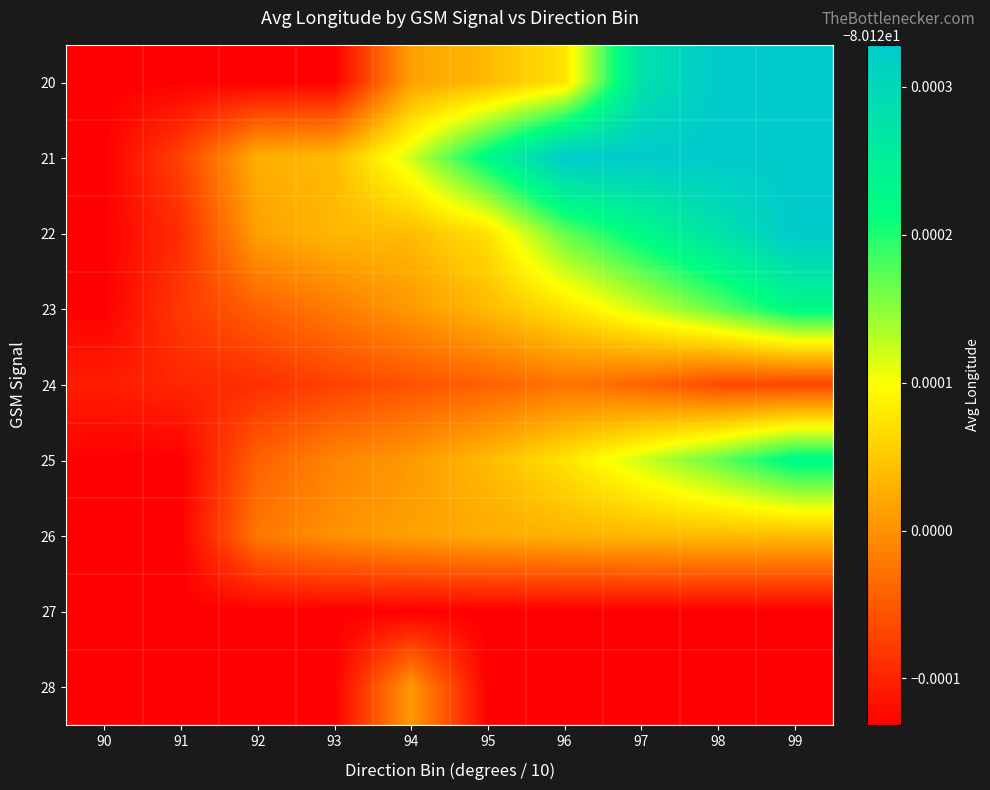

Reading right to left, extract all data points from this chart.

20: 99=-80.1	98=-80.1	97=-80.1	96=-80.1	95=-80.1	94=-80.1	93=-80.1	92=-80.1	91=-80.1	90=-80.1
21: 99=-80.1	98=-80.1	97=-80.1	96=-80.1	95=-80.1	94=-80.1	93=-80.1	92=-80.1	91=-80.1	90=-80.1
22: 99=-80.1	98=-80.1	97=-80.1	96=-80.1	95=-80.1	94=-80.1	93=-80.1	92=-80.1	91=-80.1	90=-80.1
23: 99=-80.1	98=-80.1	97=-80.1	96=-80.1	95=-80.1	94=-80.1	93=-80.1	92=-80.1	91=-80.1	90=-80.1
24: 99=-80.1	98=-80.1	97=-80.1	96=-80.1	95=-80.1	94=-80.1	93=-80.1	92=-80.1	91=-80.1	90=-80.1
25: 99=-80.1	98=-80.1	97=-80.1	96=-80.1	95=-80.1	94=-80.1	93=-80.1	92=-80.1	91=-80.1	90=-80.1
26: 99=-80.1	98=-80.1	97=-80.1	96=-80.1	95=-80.1	94=-80.1	93=-80.1	92=-80.1	91=-80.1	90=-80.1
27: 99=-80.1	98=-80.1	97=-80.1	96=-80.1	95=-80.1	94=-80.1	93=-80.1	92=-80.1	91=-80.1	90=-80.1
28: 99=-80.1	98=-80.1	97=-80.1	96=-80.1	95=-80.1	94=-80.1	93=-80.1	92=-80.1	91=-80.1	90=-80.1